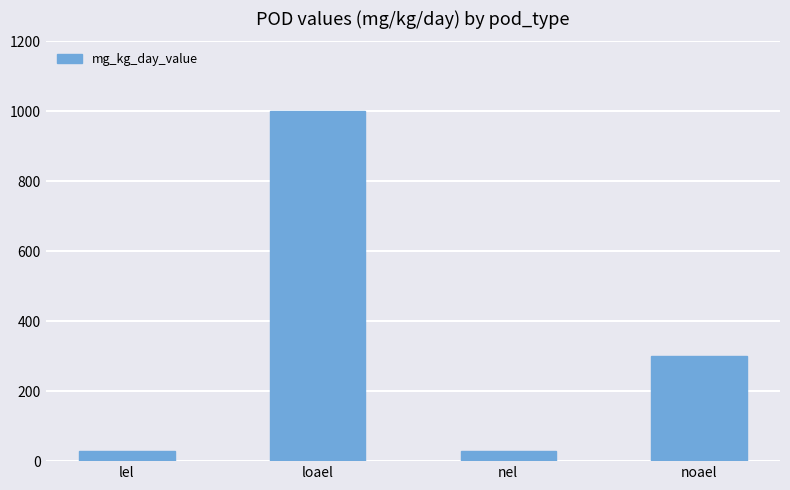

True or false: the data shows 618 at loael.

False